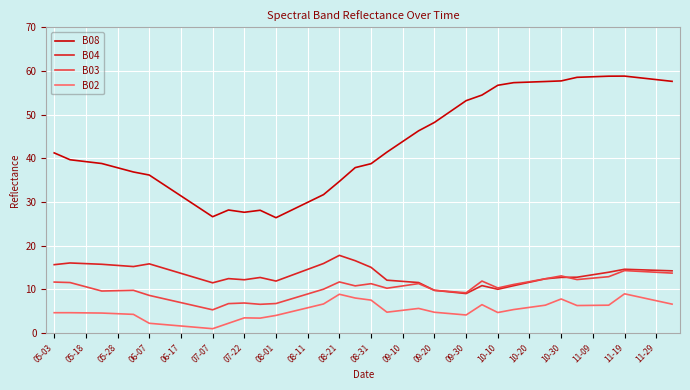

What is the sum of all B03 values?

411.4